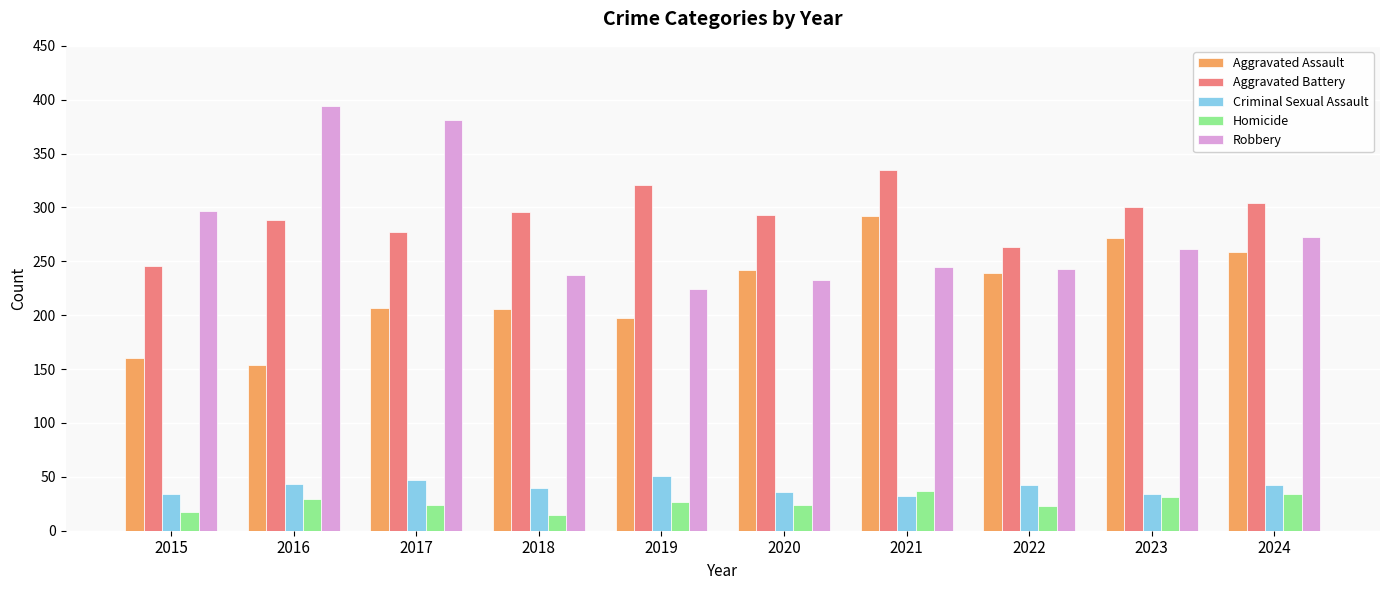

At 2017, list the series in order from largest to smallest.

Robbery, Aggravated Battery, Aggravated Assault, Criminal Sexual Assault, Homicide